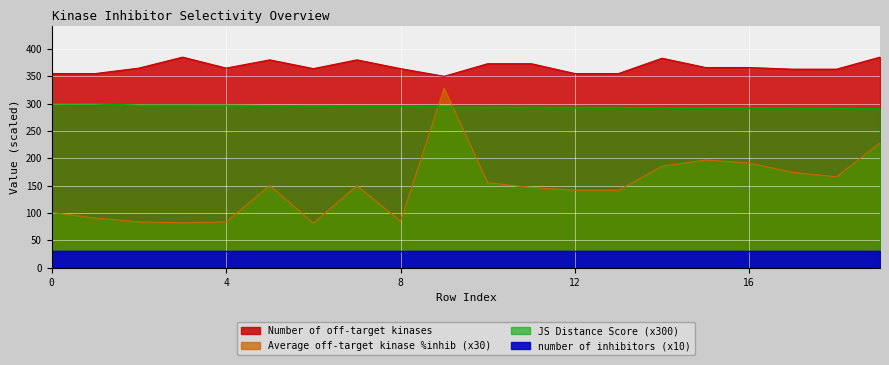

What is the value of the Average off-target kinase %inhib point at the 15th from the left?

185.8